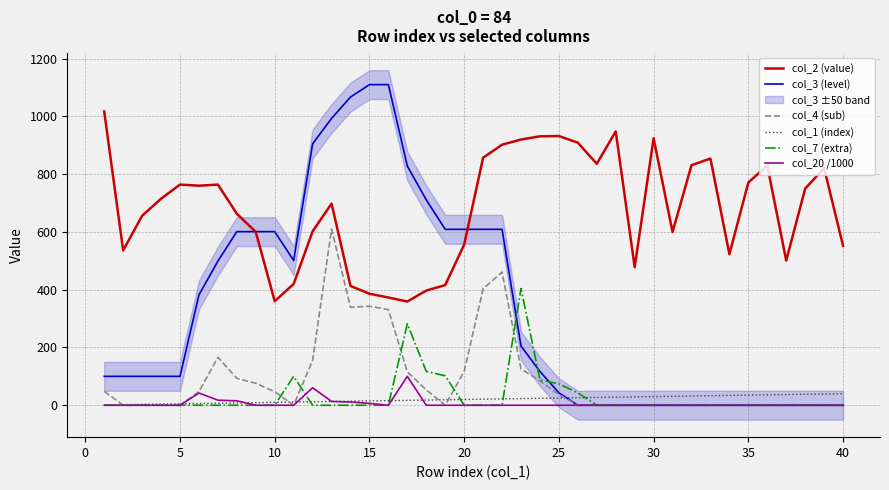

True or false: col_4 (sub) and col_2 (value) intersect in this chart.

False